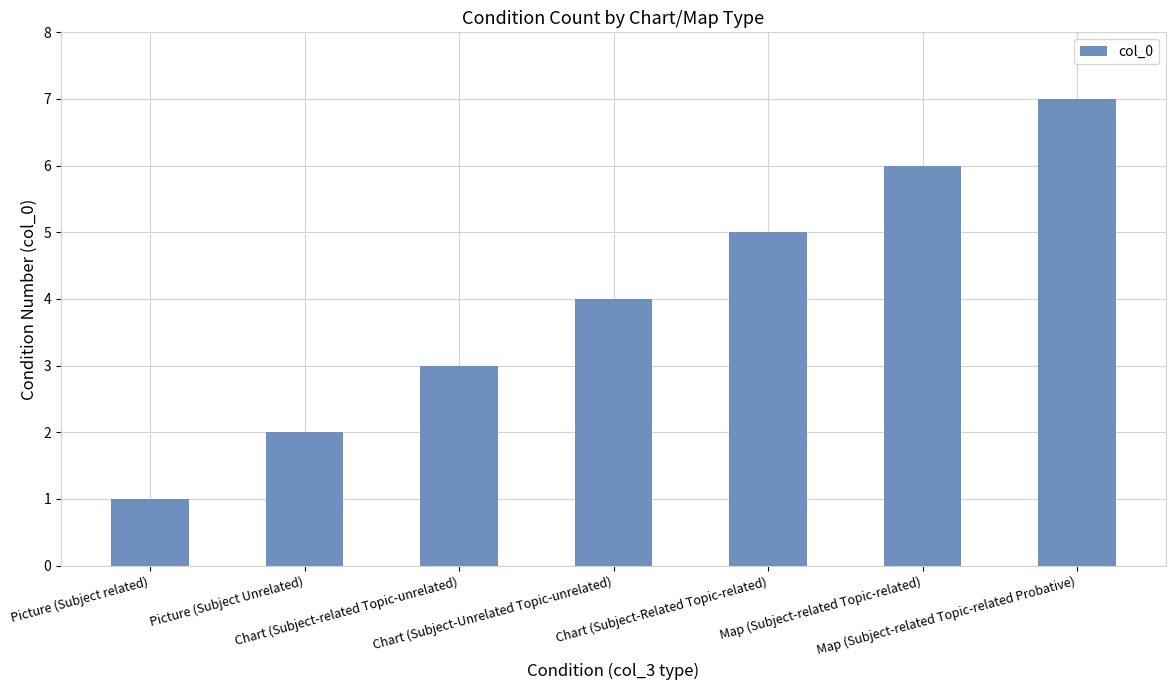

Is it true that the value at Chart (Subject-related Topic-unrelated) is 1?

False